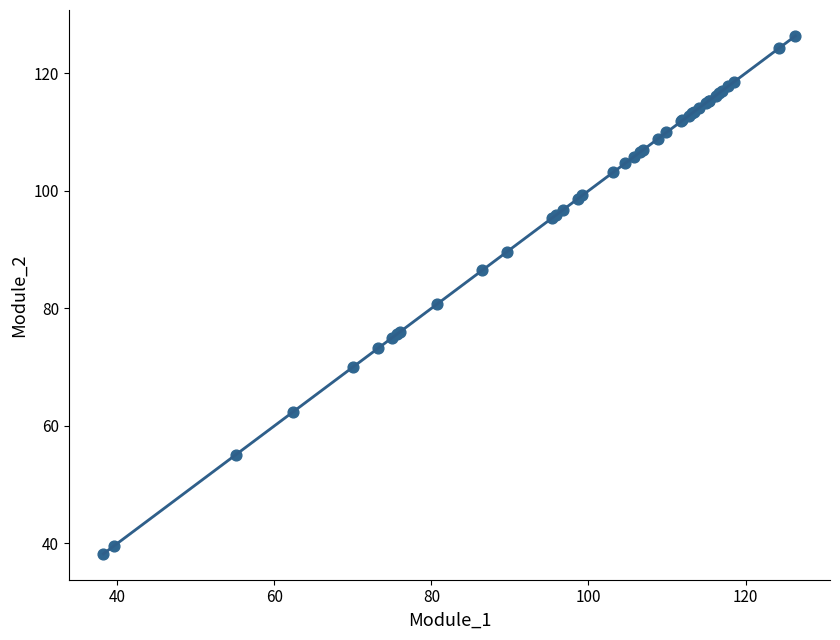

What Y value in the scatter plot is closest to 82?

80.7